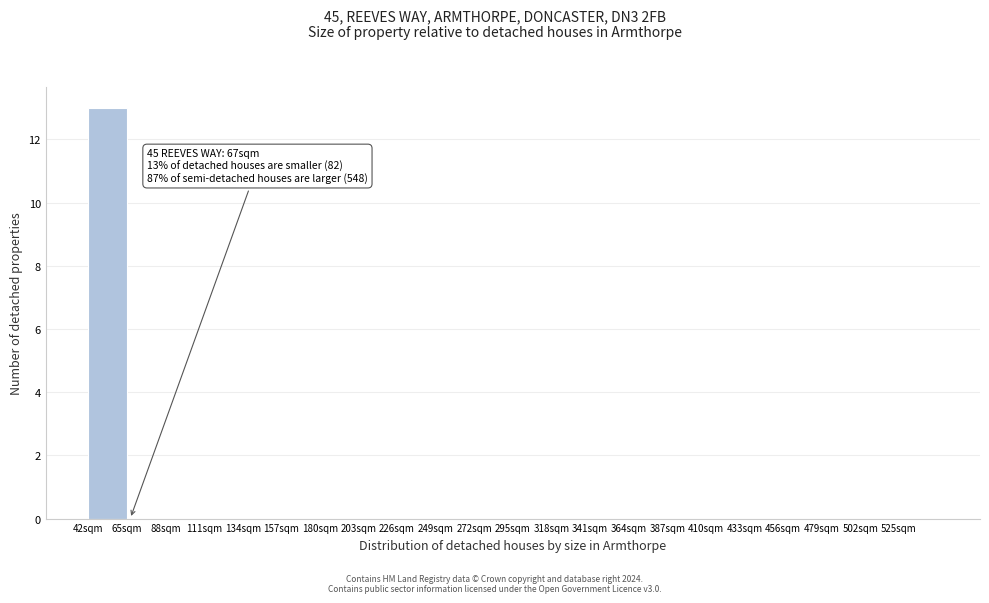

Which range on the x-axis has the tallest bar?

42 to 65